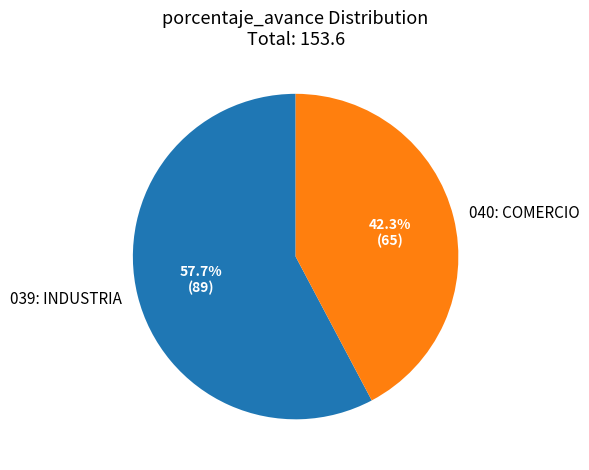

To the nearest percent, what portion does 039: INDUSTRIA represent?

58%